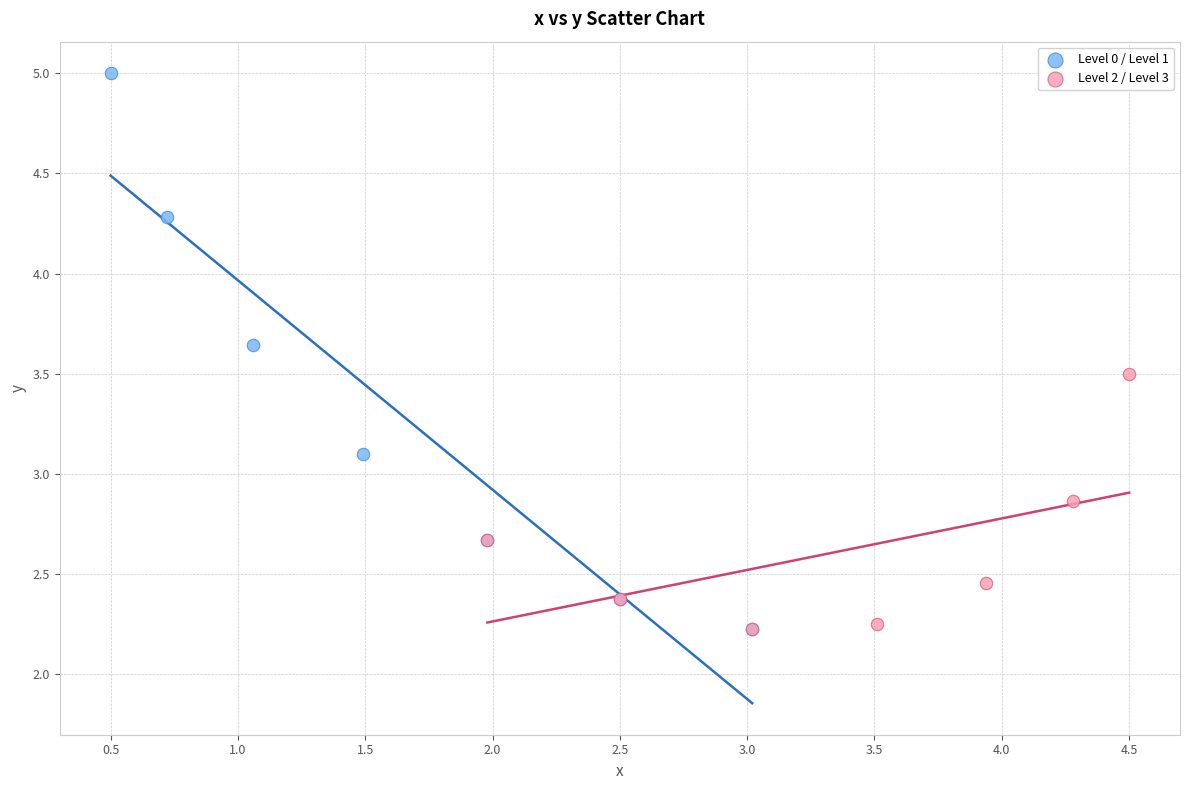

Which series contains the highest Y value?

Level 0 / Level 1